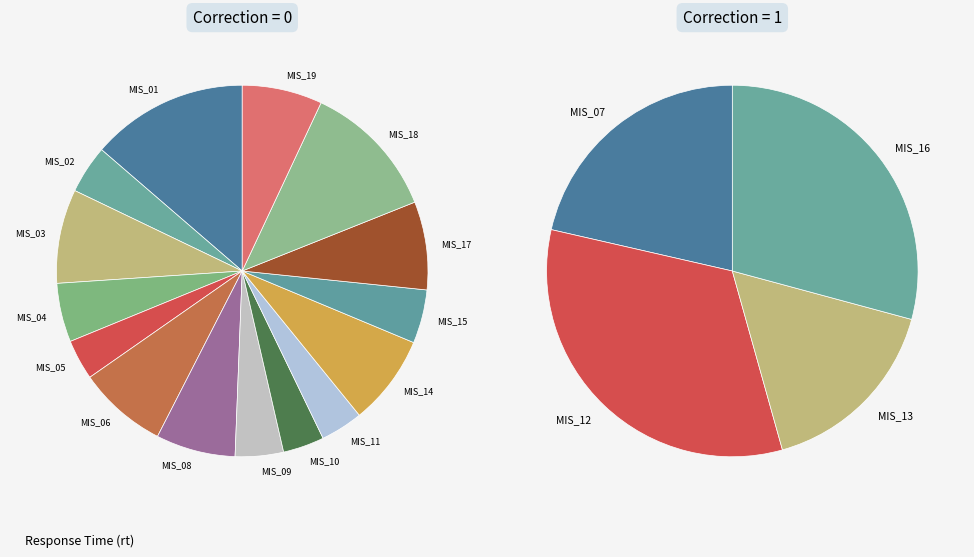

Rank the categories by value from lowest to highest.

MIS_05, MIS_10, MIS_11, MIS_09, MIS_02, MIS_15, MIS_13, MIS_04, MIS_07, MIS_08, MIS_19, MIS_17, MIS_06, MIS_14, MIS_03, MIS_16, MIS_12, MIS_18, MIS_01